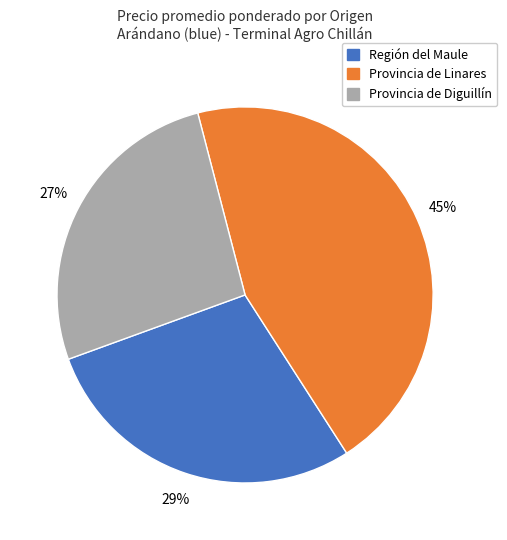

Approximately how many times larger is the value at Región del Maule compared to Provincia de Diguillín?

1.1